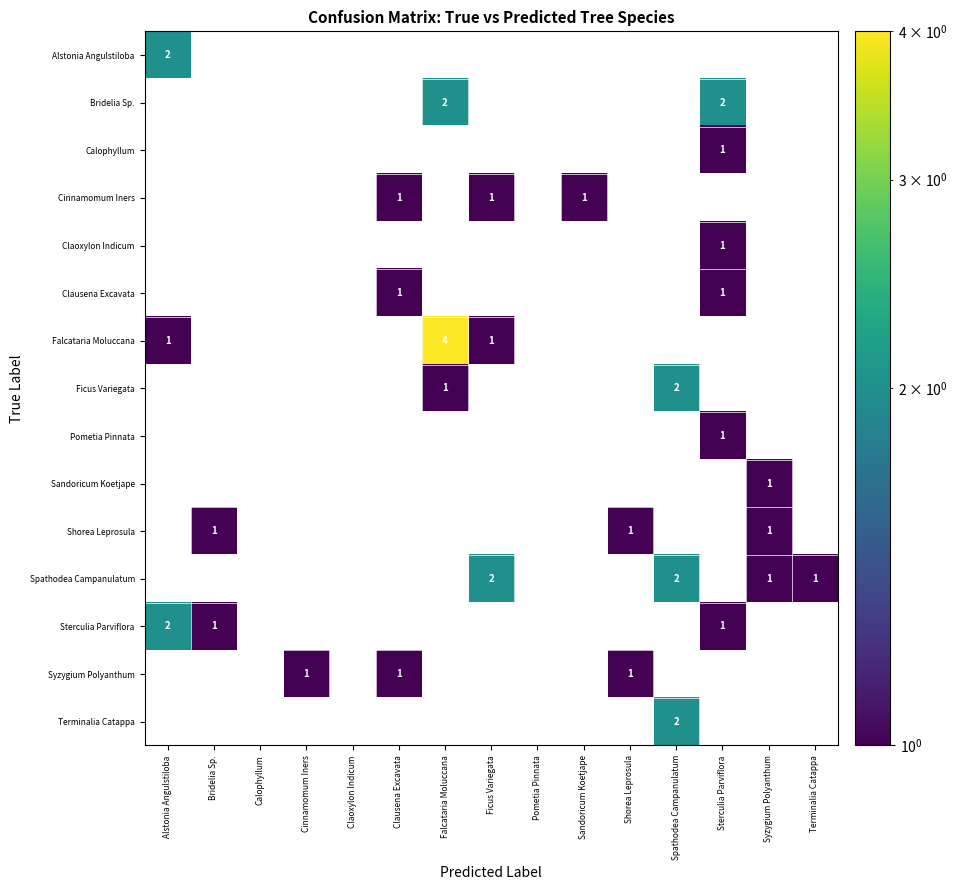

Is the value of Spathodea Campanulatum at Spathodea Campanulatum greater than the value of Pometia Pinnata at Sterculia Parviflora?

Yes